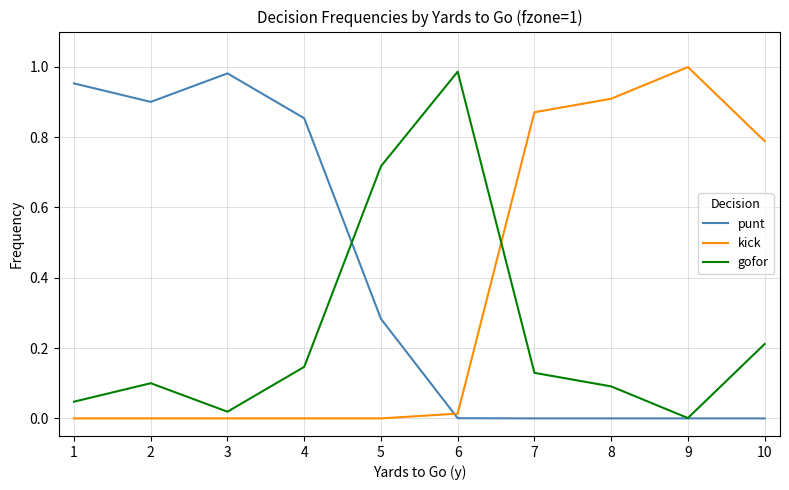

At which category does gofor reach its first local peak?

2